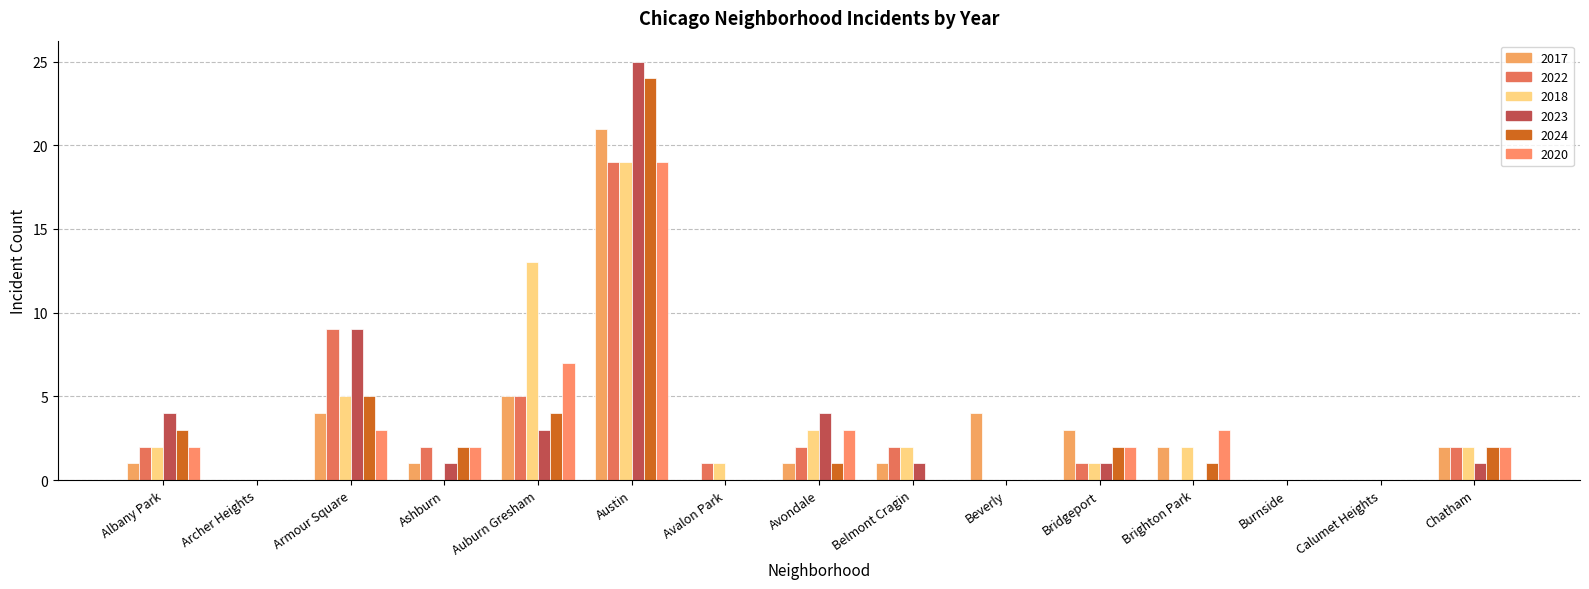

Count the number of categories in the chart.

15